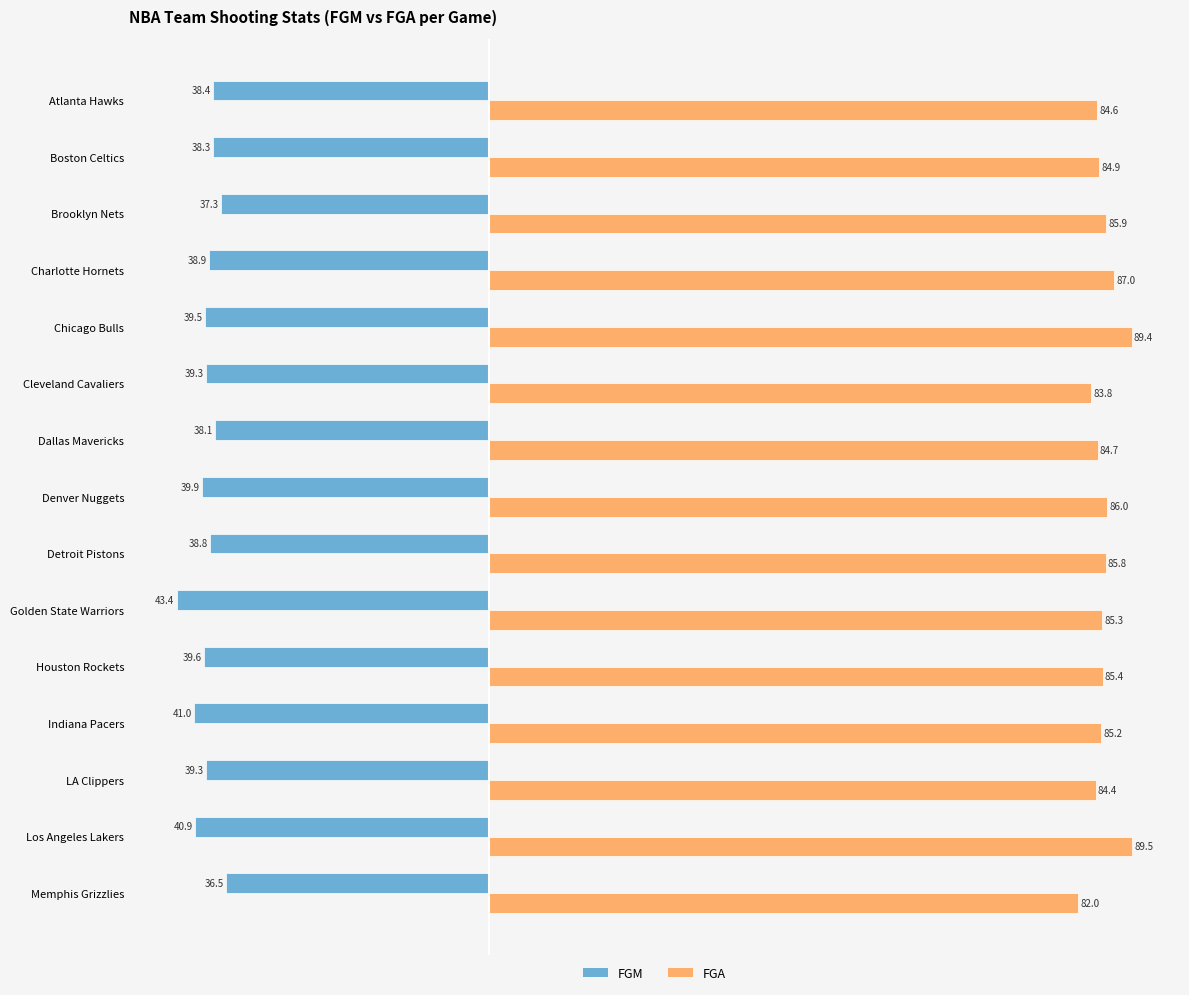

Which series has the widest spread of values?

FGA